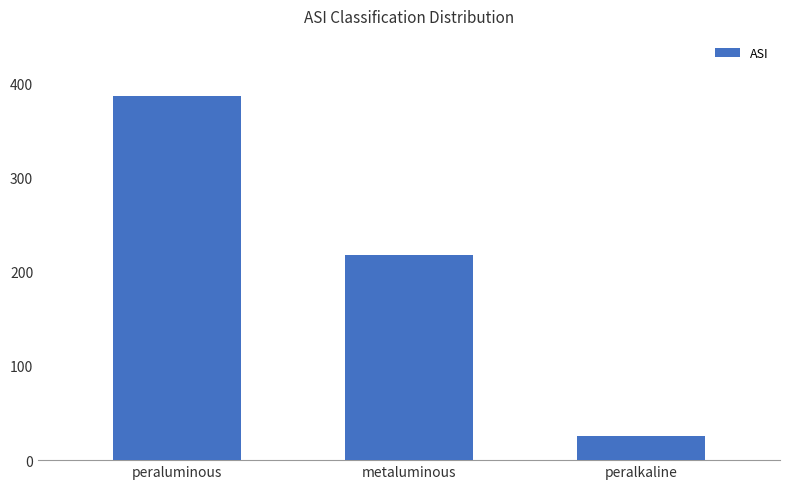

Reading right to left, list all the values displayed in this chart.

peralkaline=26	metaluminous=218	peraluminous=386